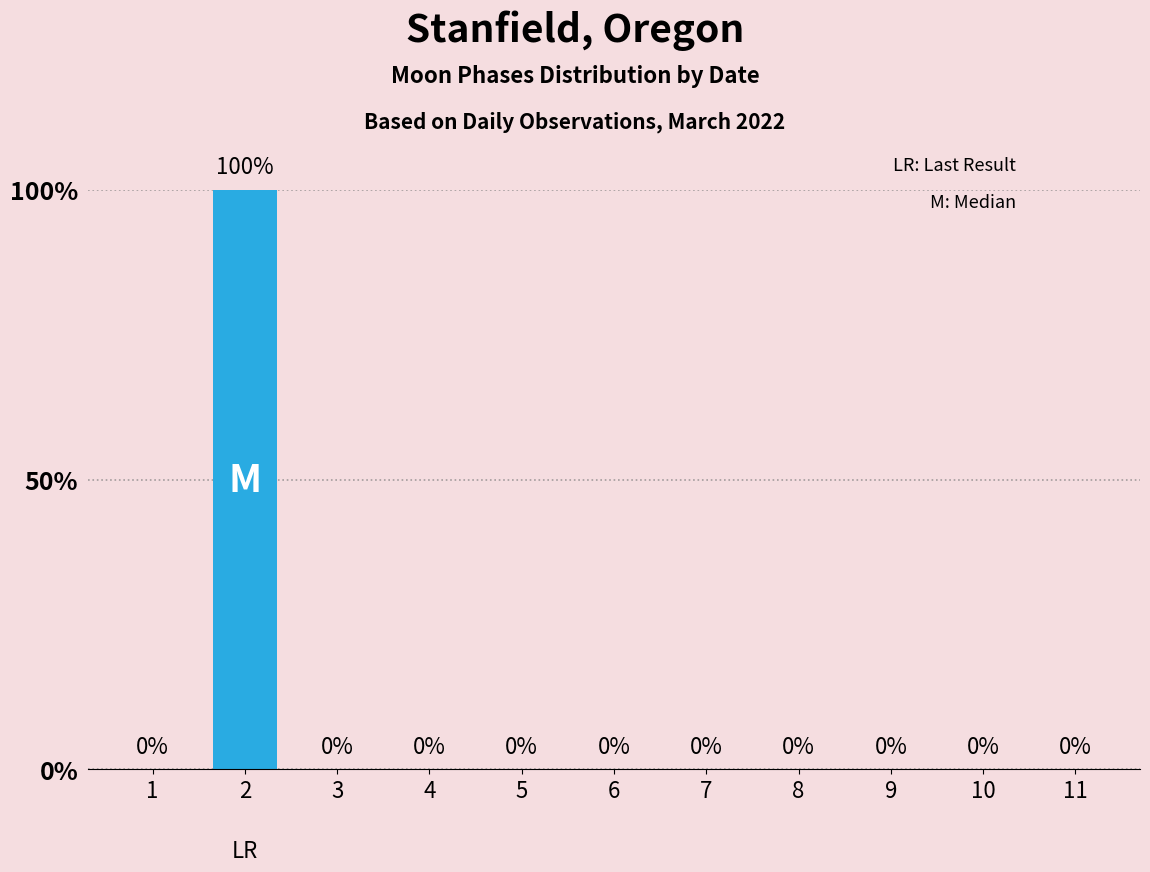

List the labels in order of value, smallest first.

1, 3, 4, 5, 6, 7, 8, 9, 10, 11, 2